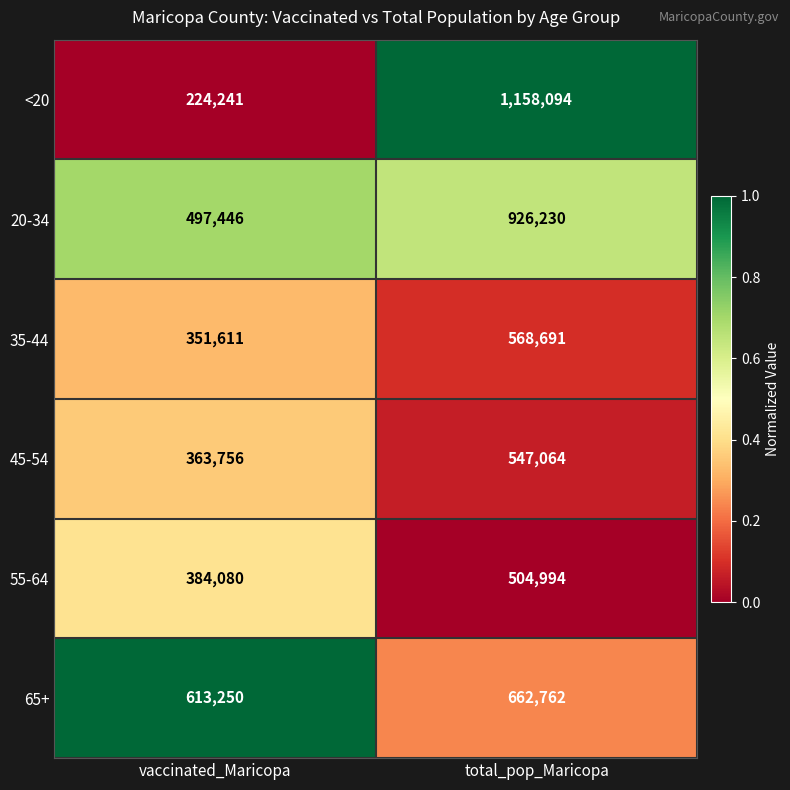

What is the sum of the 55-64 values at vaccinated_Maricopa and total_pop_Maricopa?

889074